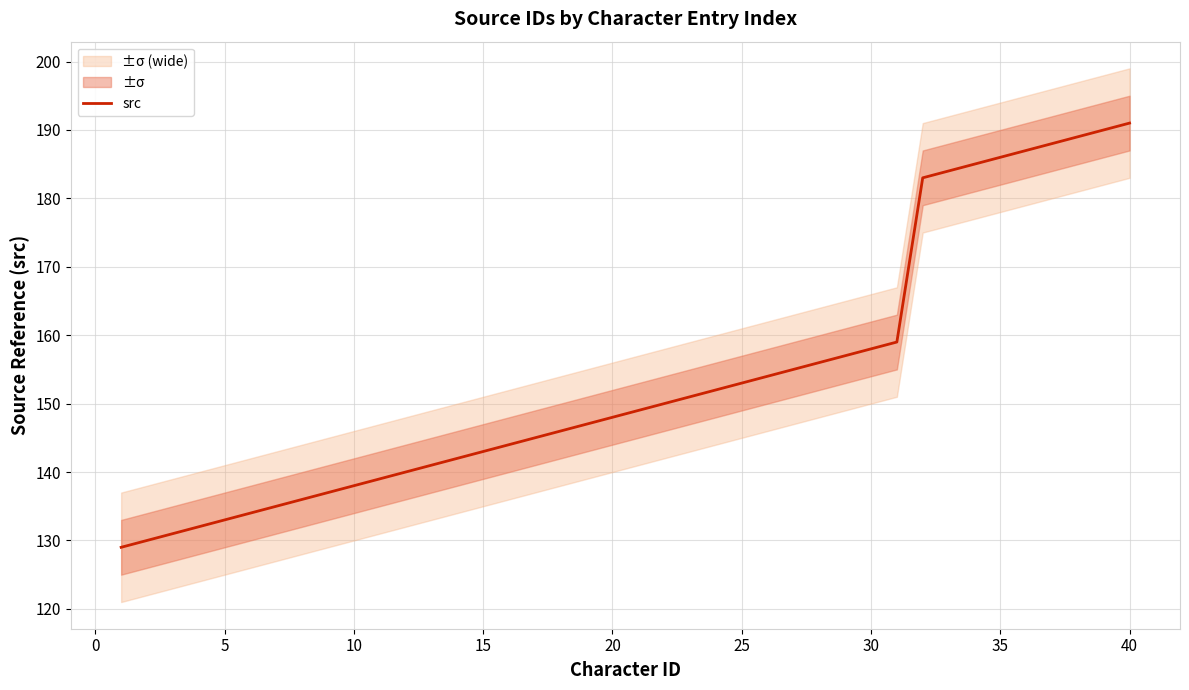

How many data points are above 149?

19